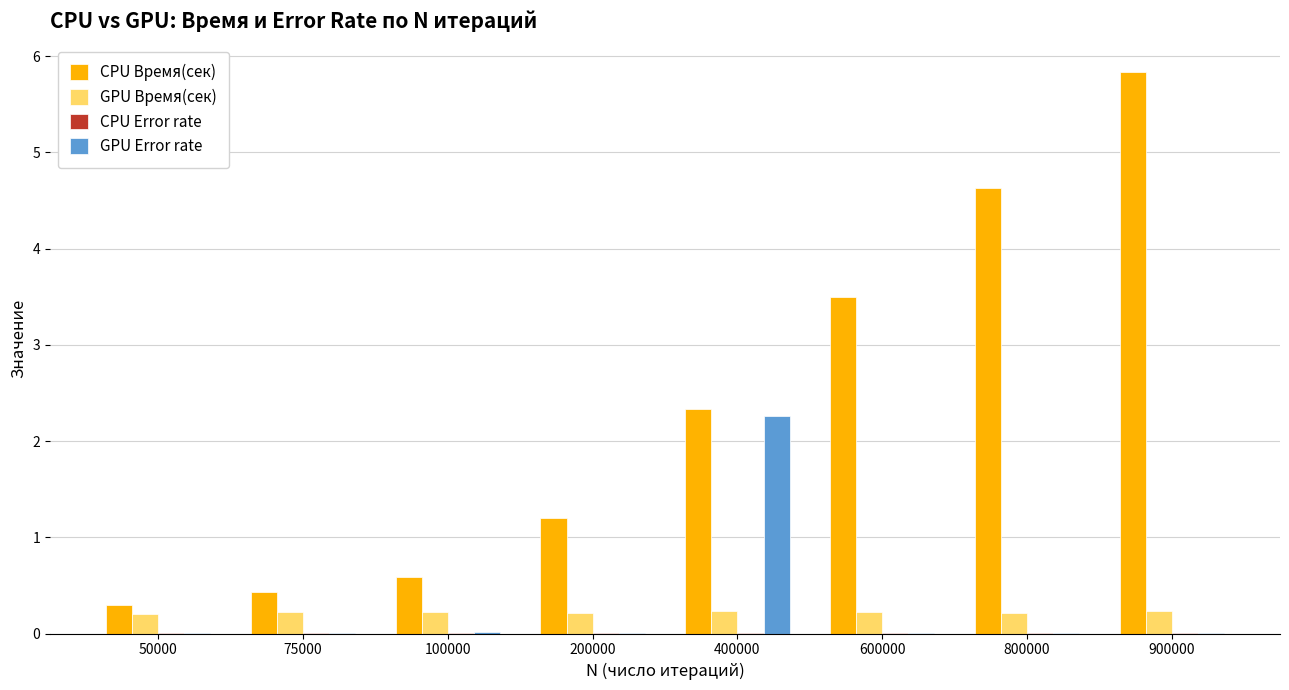

Where does the CPU Время(сек) series first go above 2?

400000